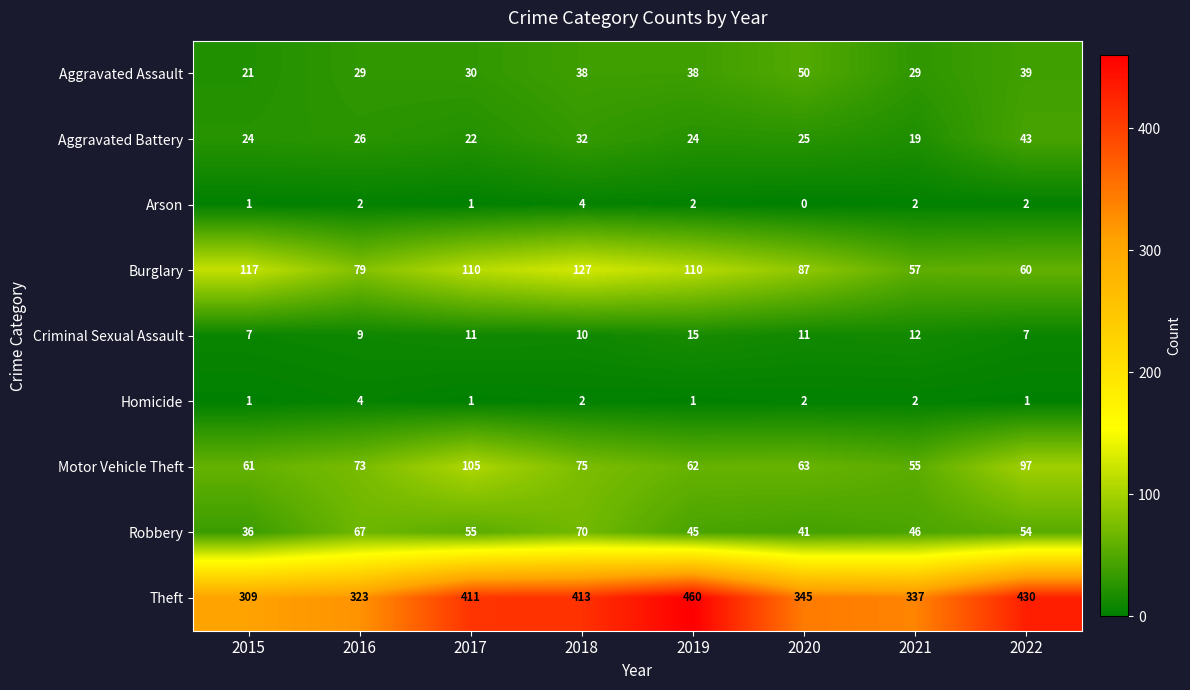

What is the greatest value displayed?

460